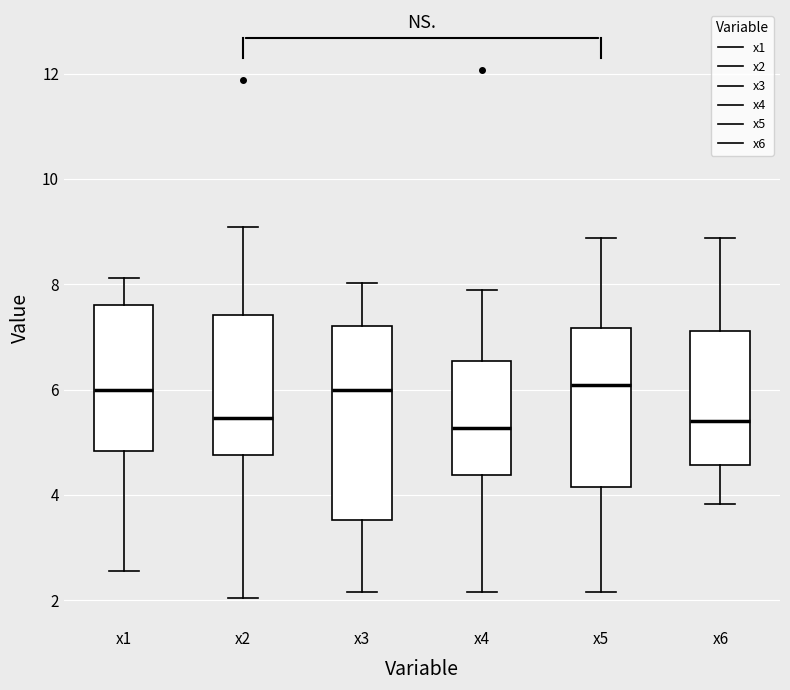

Which box is the tallest, from its lower edge to its upper edge?

x3